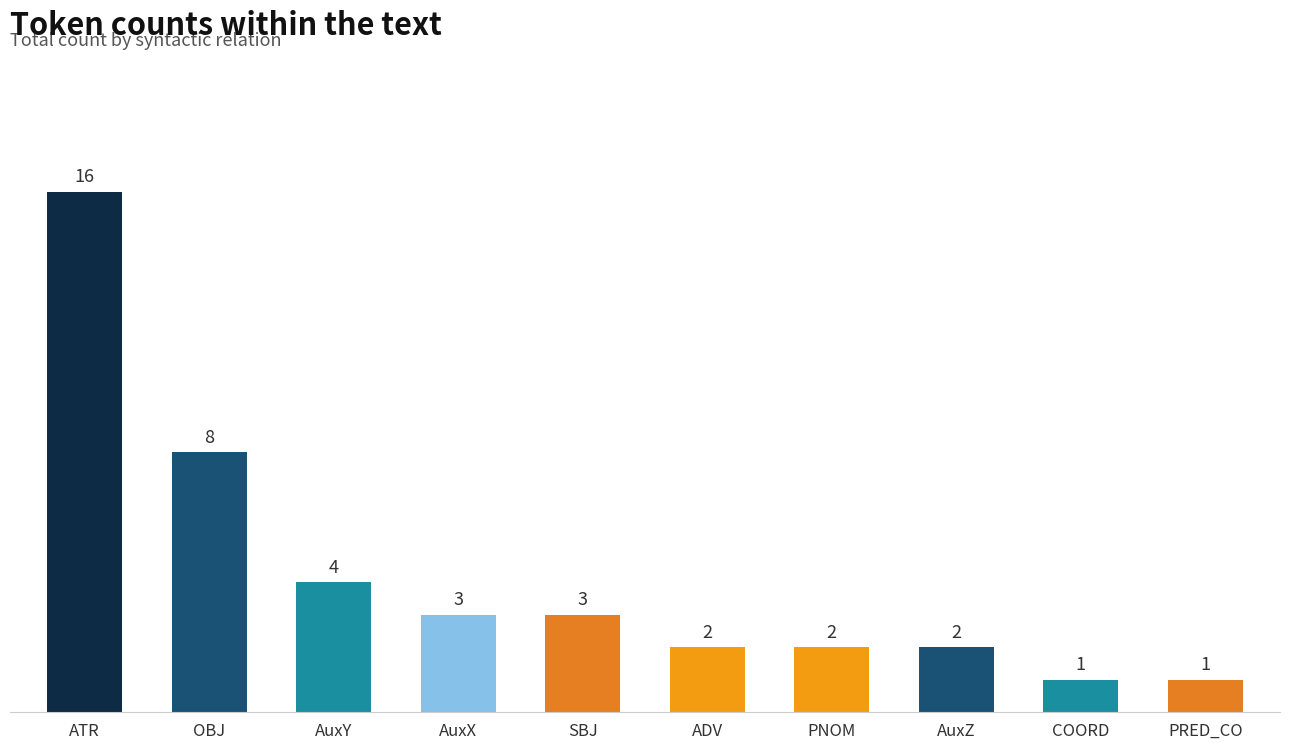

Are the bars horizontal?

No